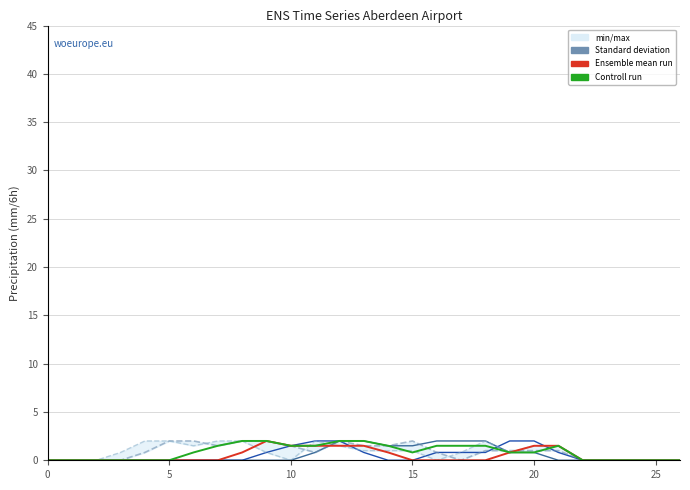

True or false: Ensemble mean run has a value of 1.1 at 0.

False